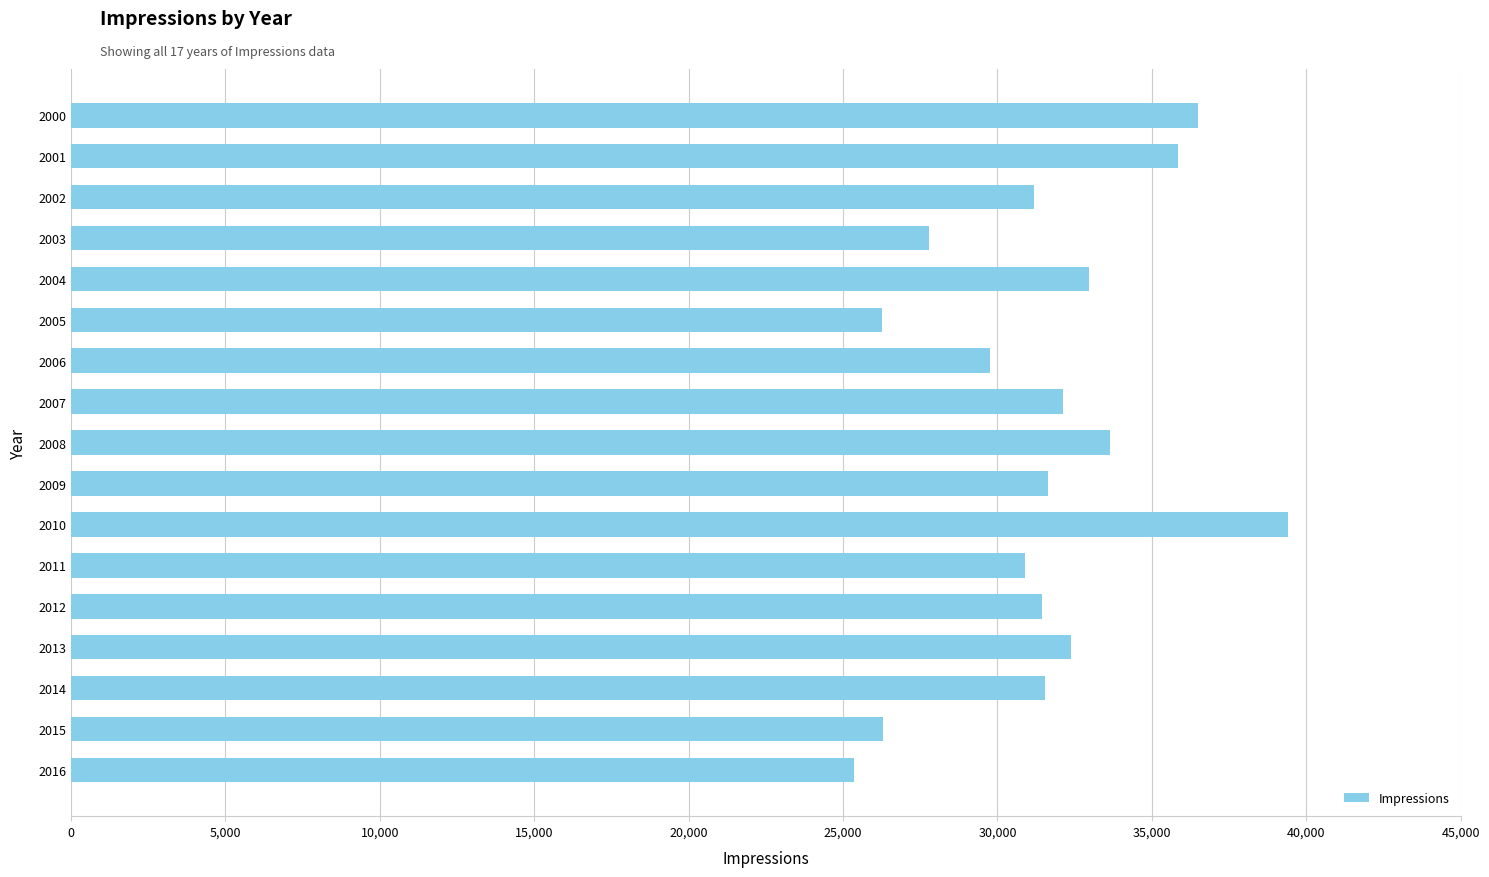

What is the smallest value displayed?

25347